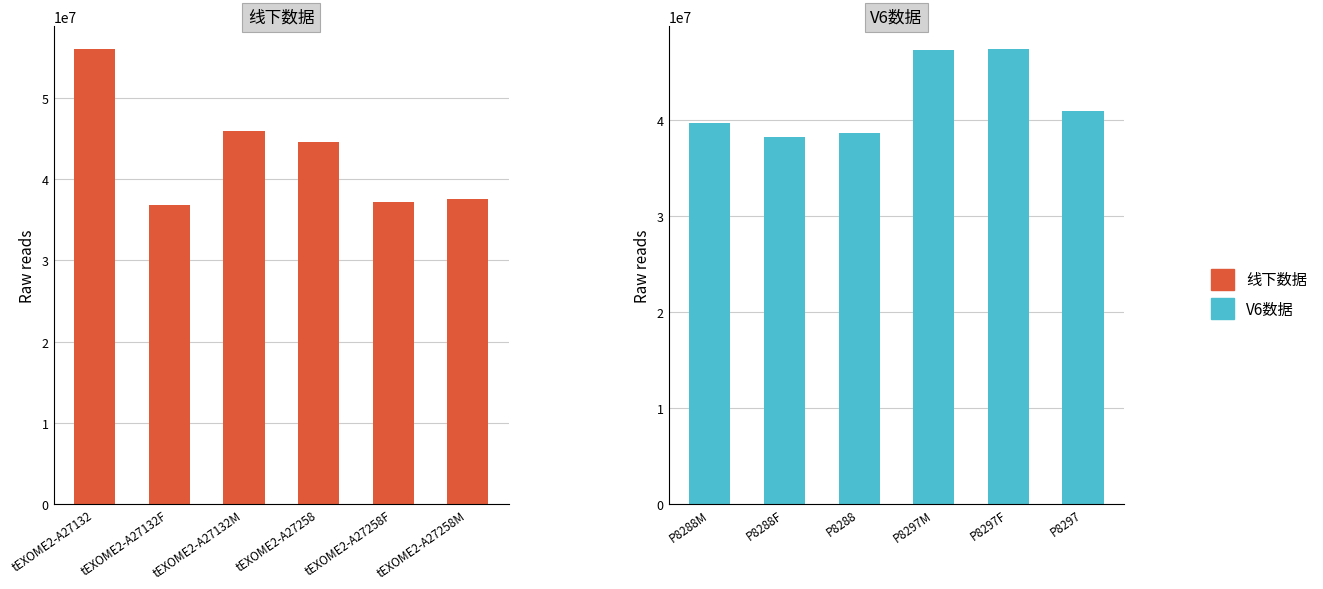

Is it true that V6数据 equals 23660213 at P8288F?

False